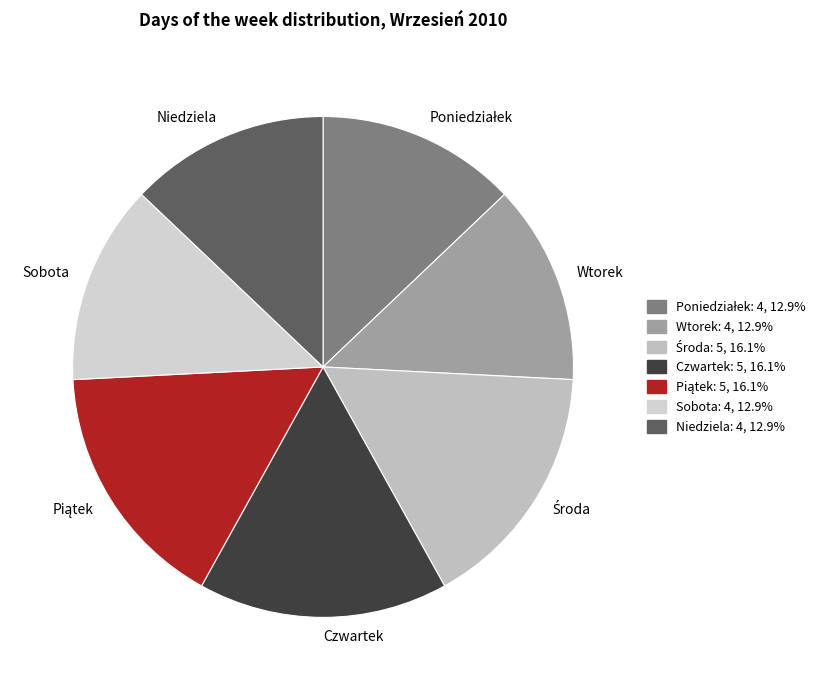

How many slices are in this pie chart?

7